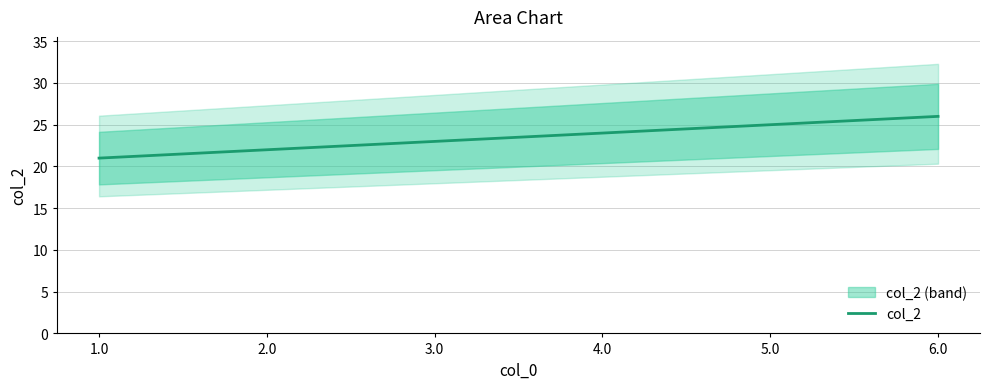

What is the label of the 5th point from the right?

2.0